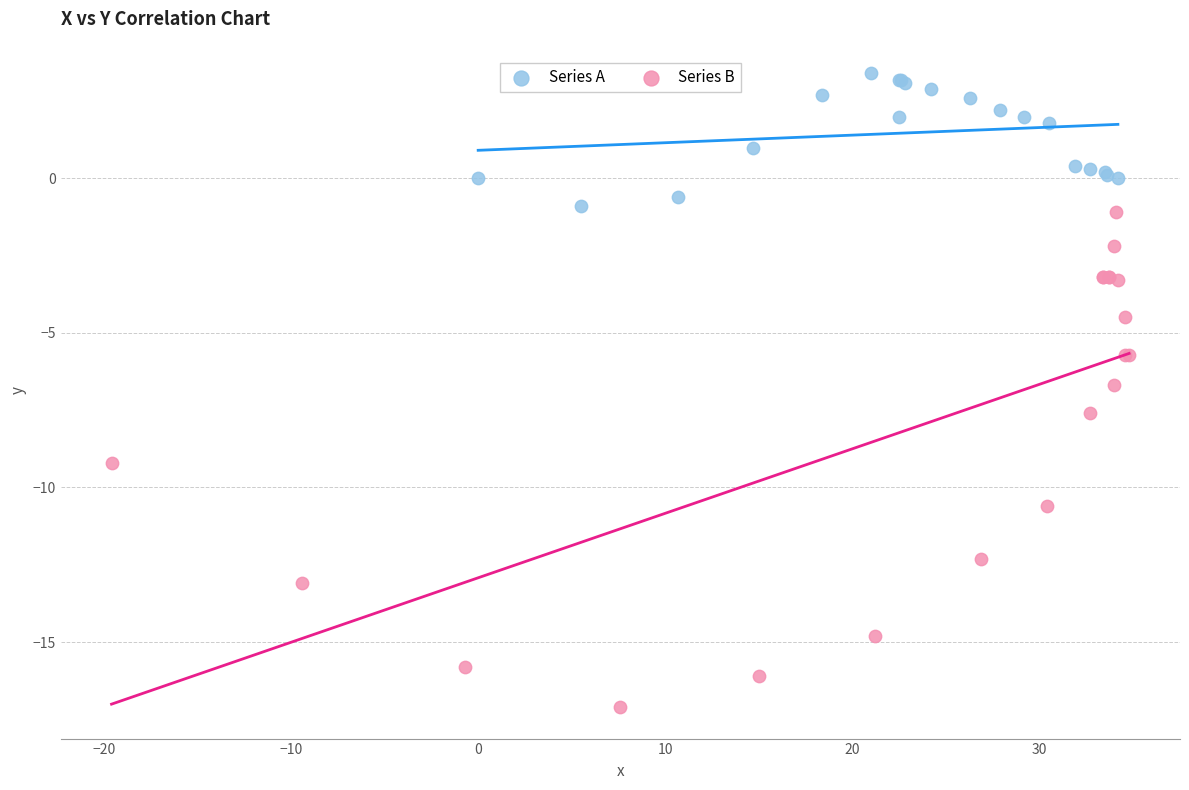

Which series contains the lowest Y value?

Series B